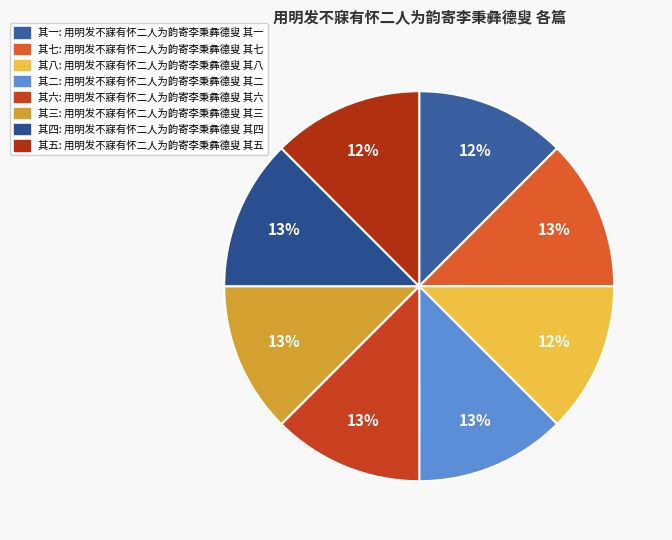

Which category has the biggest portion of the pie?

用明发不寐有怀二人为韵寄李秉彝德叟 其二